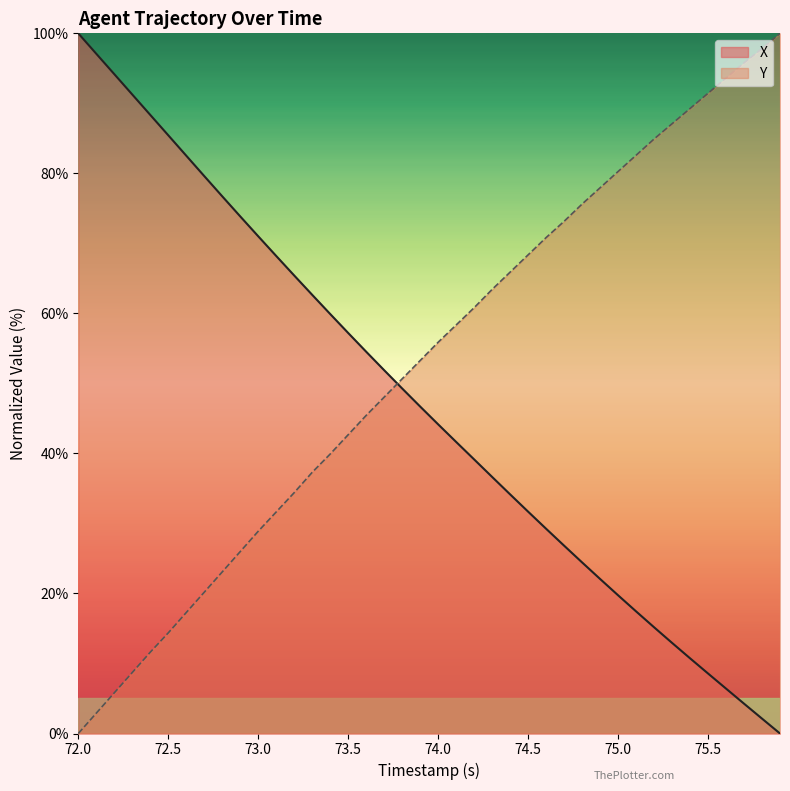

List the series in order of their overall mean, lowest first.

X, Y